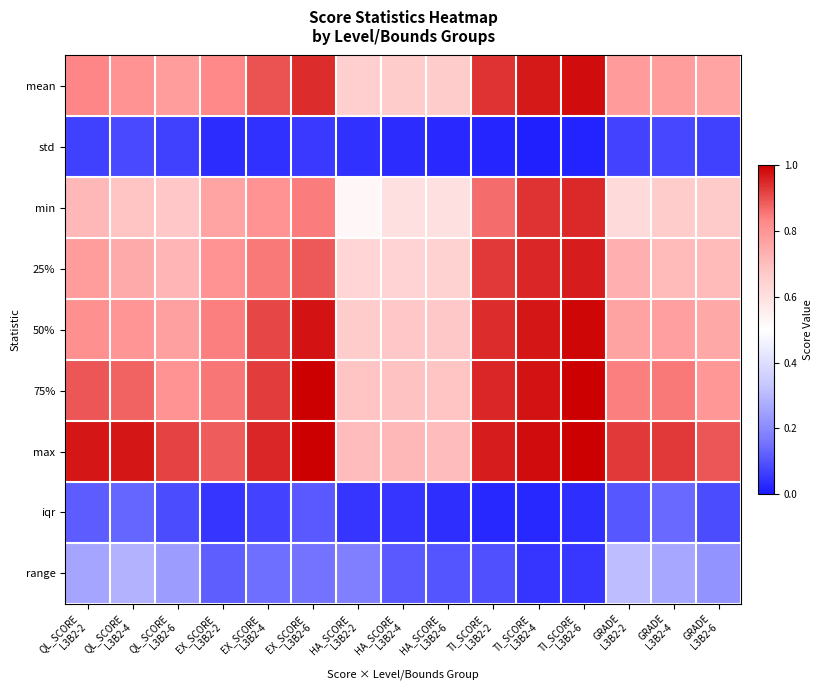

List the series in order of their peak value, highest first.

75%, max, 50%, mean, 25%, min, range, iqr, std